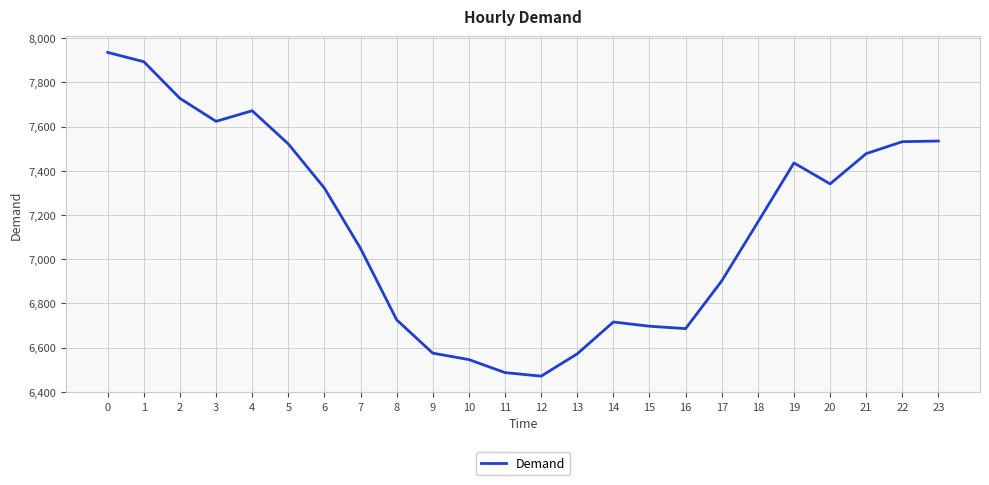

What is the maximum value shown in the chart?

7936